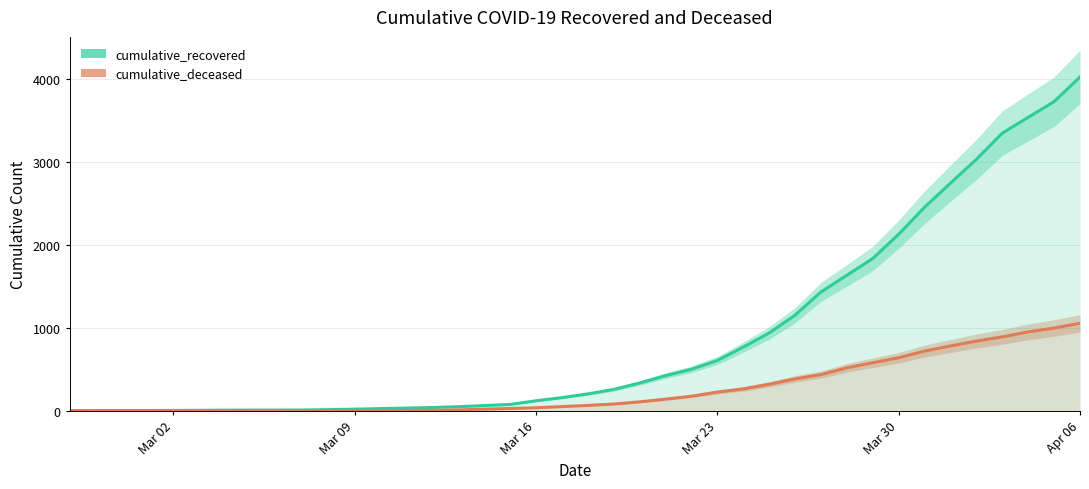

What is the sum of all cumulative_deceased (line) values?

10349